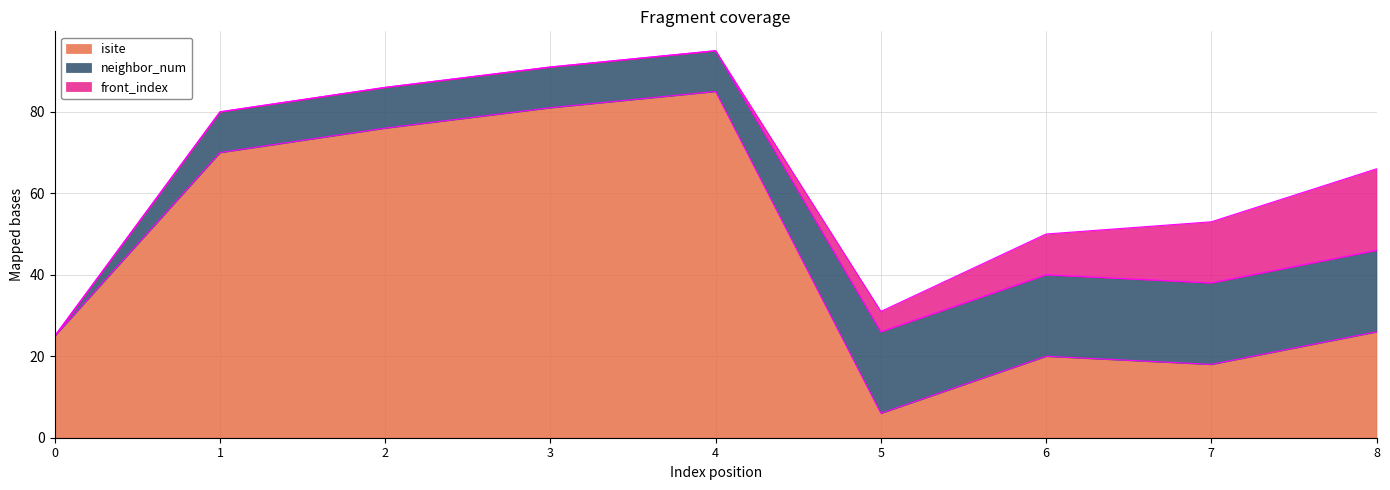

What is the total value across all series at 2?

86